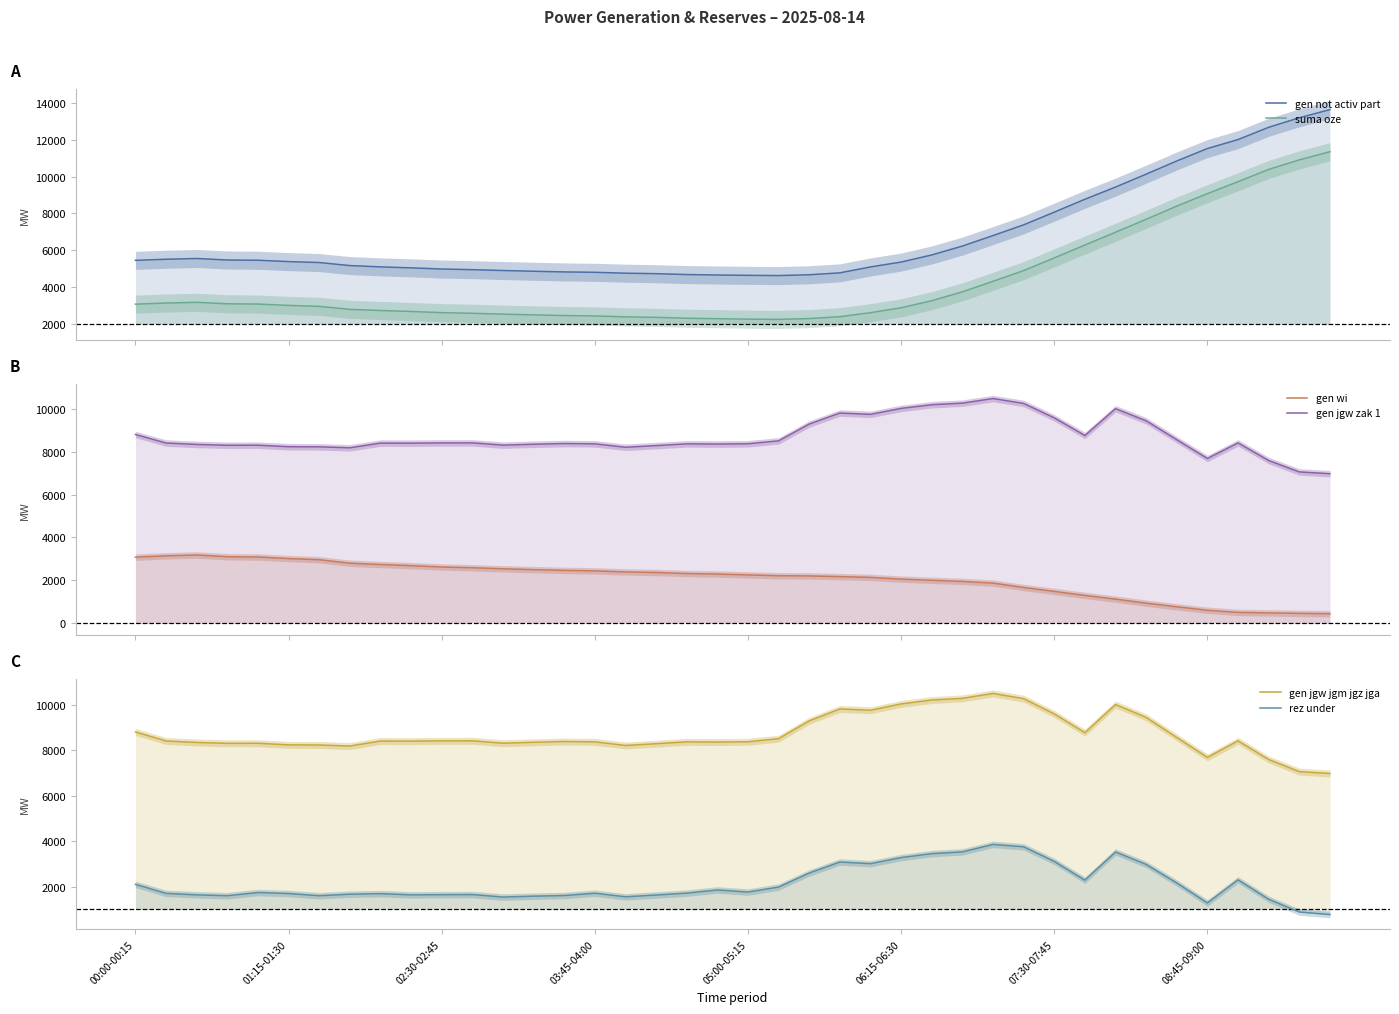

At 11, list the series in order from largest to smallest.

gen jgw zak 1, gen jgw jgm jgz jga, gen not activ part, suma oze, gen wi, rez under